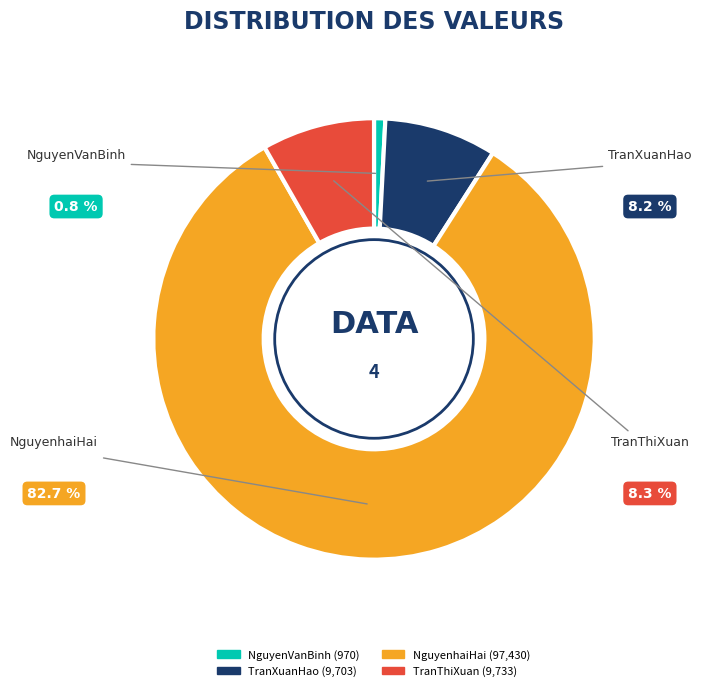

True or false: TranThiXuan accounts for 1% of the total.

False